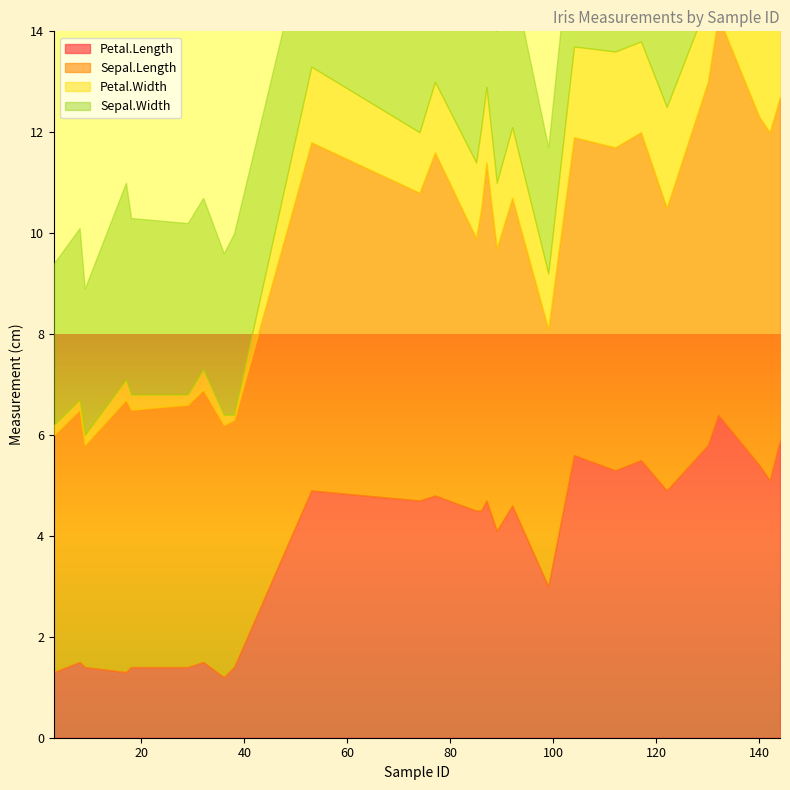

What is the value of the Sepal.Width point at the 15th from the left?

3.1